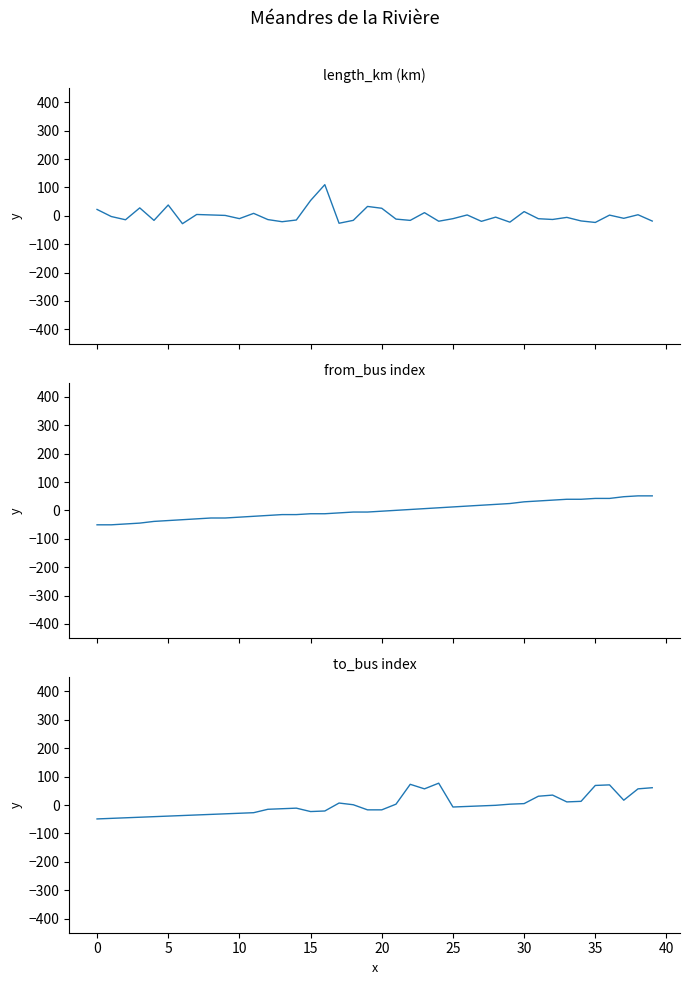

Reading right to left, what are all the values shown in this chart?

length_km: -18.5	3.7	-8.9	2.4	-23.5	-18.2	-5.6	-13.0	-10.3	14.8	-22.4	-4.7	-19.5	3.0	-10.2	-19.1	11.0	-16.2	-11.7	26.5	32.9	-16.1	-26.3	109.7	53.9	-14.9	-20.9	-13.3	8.6	-10.0	1.3	3.0	4.6	-27.8	38.0	-16.2	27.8	-14.0	-2.6	22.4
from_bus: 51.2	51.2	48.2	42.2	42.2	39.2	39.2	36.2	33.2	30.2	24.2	21.2	18.2	15.2	12.2	9.2	6.2	3.2	0.2	-2.8	-5.8	-5.8	-8.8	-11.8	-11.8	-14.8	-14.8	-17.8	-20.8	-23.8	-26.8	-26.8	-29.8	-32.8	-35.8	-38.8	-44.8	-47.8	-50.8	-50.8
to_bus: 61.0	57.0	17.0	71.0	69.0	13.0	11.0	35.0	31.0	5.0	3.0	-1.0	-3.0	-5.0	-7.0	77.0	57.0	73.0	3.0	-17.0	-17.0	1.0	7.0	-21.0	-23.0	-11.0	-13.0	-15.0	-27.0	-29.0	-31.0	-33.0	-35.0	-37.0	-39.0	-41.0	-43.0	-45.0	-47.0	-49.0